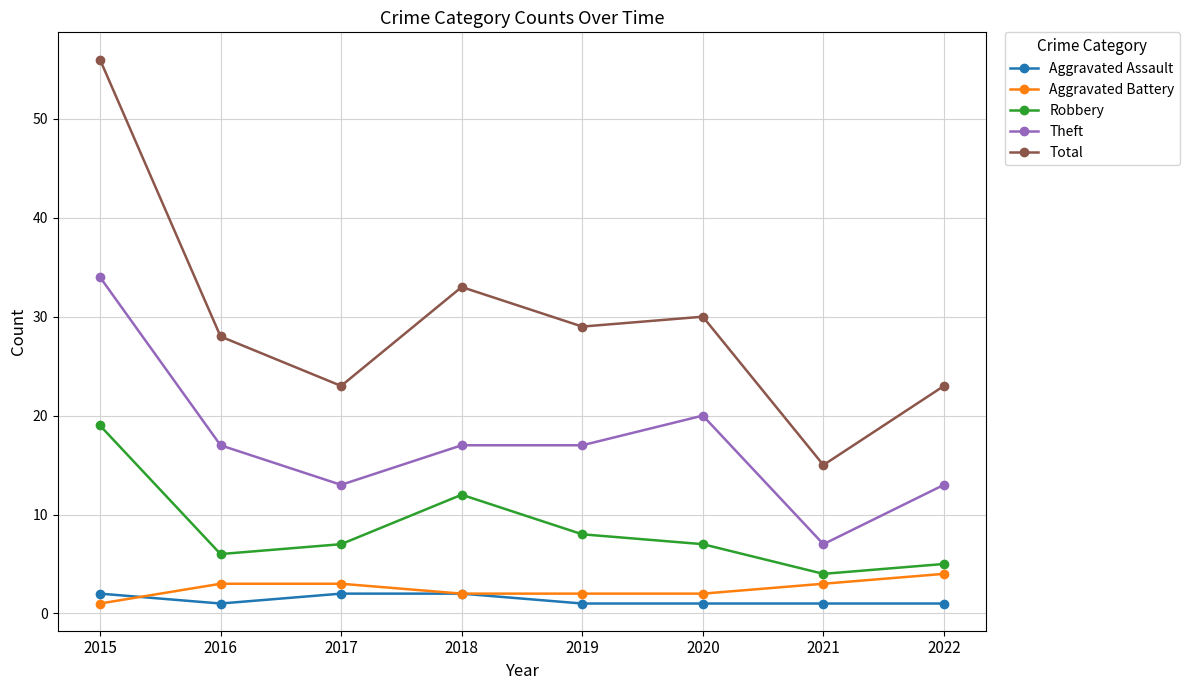

Reading left to right, transcribe all the data shown in this chart.

Aggravated Assault: 2	1	2	2	1	1	1	1
Aggravated Battery: 1	3	3	2	2	2	3	4
Robbery: 19	6	7	12	8	7	4	5
Theft: 34	17	13	17	17	20	7	13
Total: 56	28	23	33	29	30	15	23